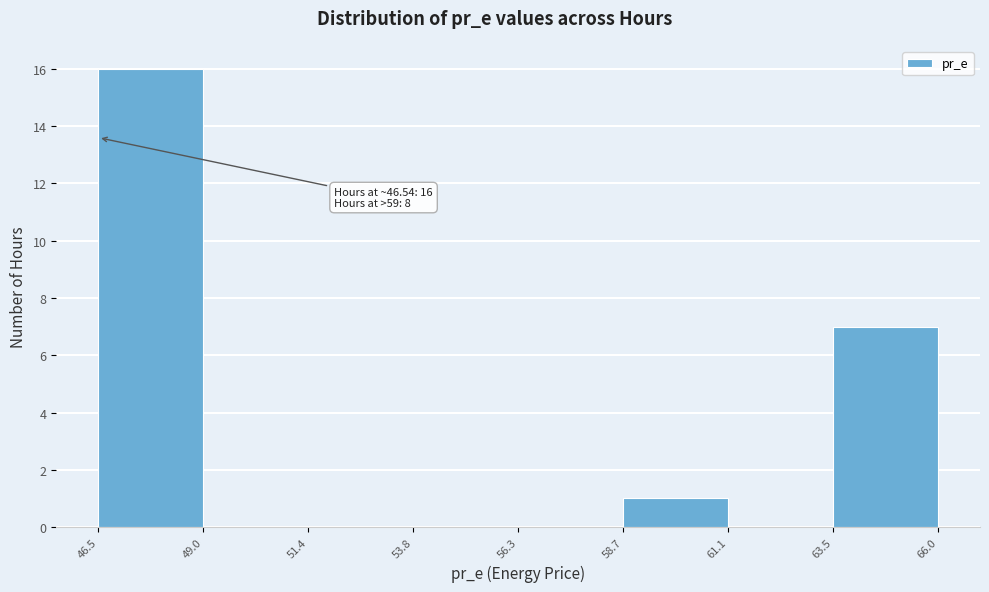

Which range on the x-axis has the tallest bar?

46.5 to 49.0